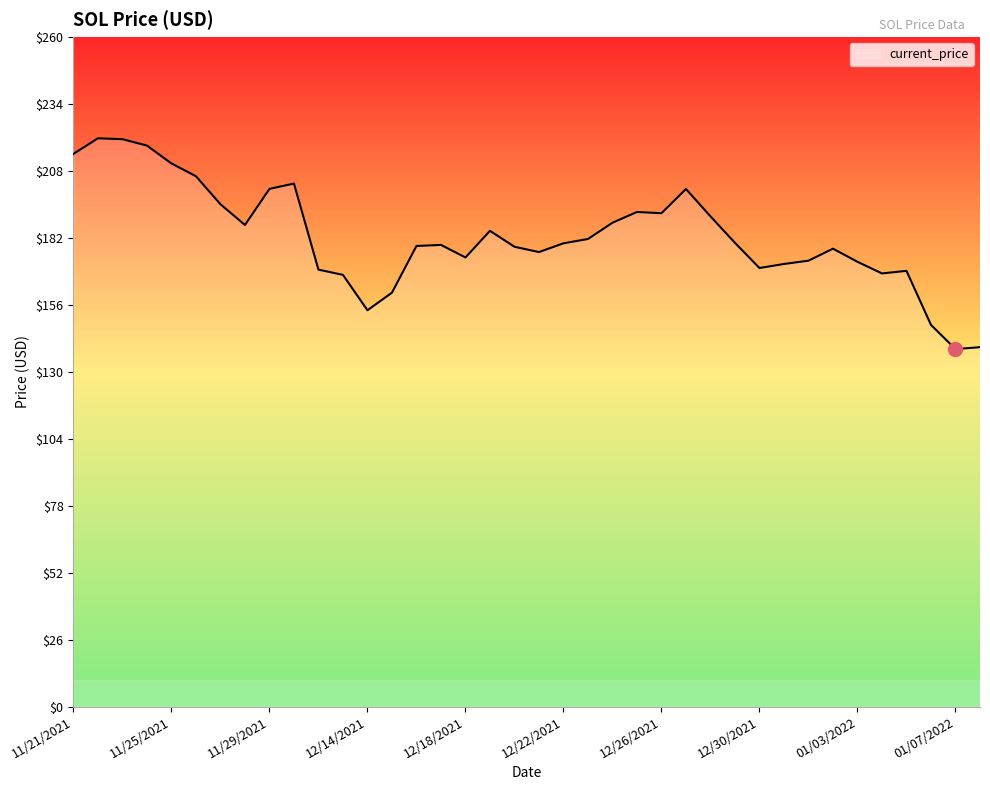

What is the difference between the maximum and minimum values?

81.8